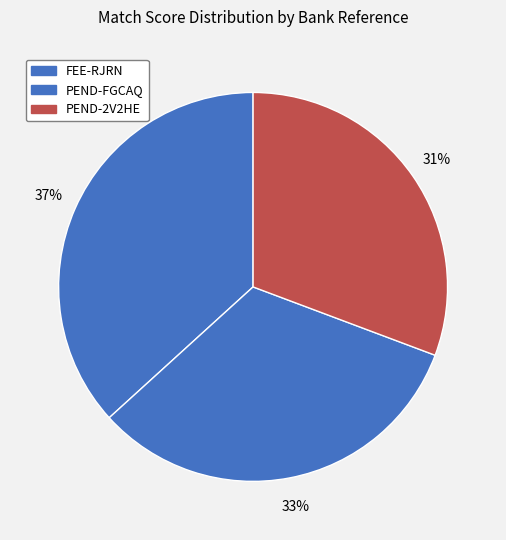

Does PEND-FGCAQ account for over 50% of the chart?

No